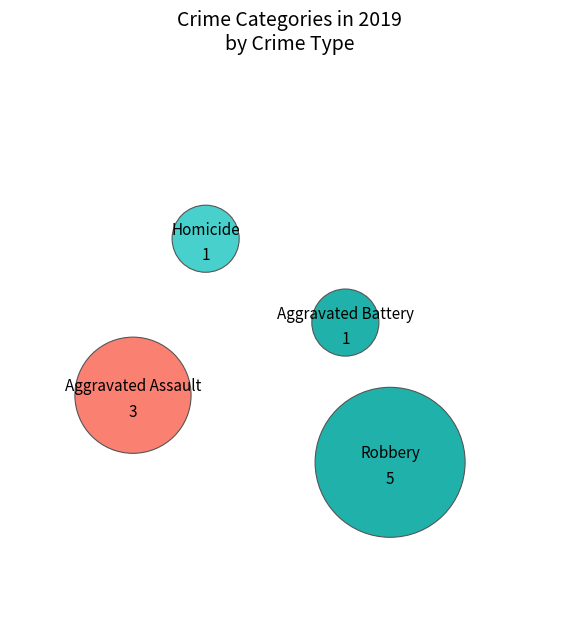

What percentage do Aggravated Battery and Aggravated Assault together represent?

40.0%